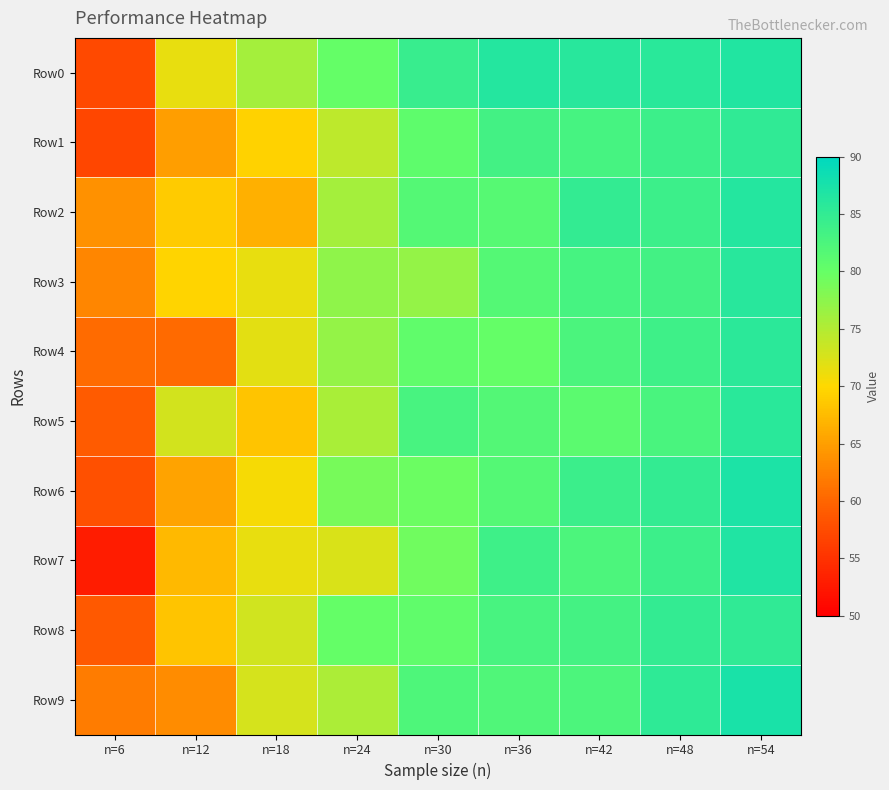

Reading left to right, list all the values displayed in this chart.

Row0: n=6=57.2	n=12=71.5	n=18=75.8	n=24=80.1	n=30=84.4	n=36=86.3	n=42=86.0	n=48=85.9	n=54=86.6
Row1: n=6=57.0	n=12=64.8	n=18=69.4	n=24=74.3	n=30=80.8	n=36=83.4	n=42=83.1	n=48=84.0	n=54=85.2
Row2: n=6=63.8	n=12=68.8	n=18=66.5	n=24=75.8	n=30=81.7	n=36=81.5	n=42=84.9	n=48=84.0	n=54=86.3
Row3: n=6=62.9	n=12=69.7	n=18=71.5	n=24=77.3	n=30=76.9	n=36=81.6	n=42=83.1	n=48=83.3	n=54=86.0
Row4: n=6=60.6	n=12=60.5	n=18=71.9	n=24=76.9	n=30=80.5	n=36=80.1	n=42=82.5	n=48=83.9	n=54=85.7
Row5: n=6=59.0	n=12=72.9	n=18=68.2	n=24=75.6	n=30=82.9	n=36=81.8	n=42=81.0	n=48=82.7	n=54=85.9
Row6: n=6=57.9	n=12=65.4	n=18=70.5	n=24=78.8	n=30=79.6	n=36=81.6	n=42=84.2	n=48=85.0	n=54=87.2
Row7: n=6=52.9	n=12=67.2	n=18=71.5	n=24=72.5	n=30=79.3	n=36=83.8	n=42=82.4	n=48=84.0	n=54=86.8
Row8: n=6=58.8	n=12=68.2	n=18=73.1	n=24=80.0	n=30=80.6	n=36=83.0	n=42=83.2	n=48=84.9	n=54=85.3
Row9: n=6=62.0	n=12=63.3	n=18=72.8	n=24=75.3	n=30=82.3	n=36=82.1	n=42=82.4	n=48=85.3	n=54=87.4